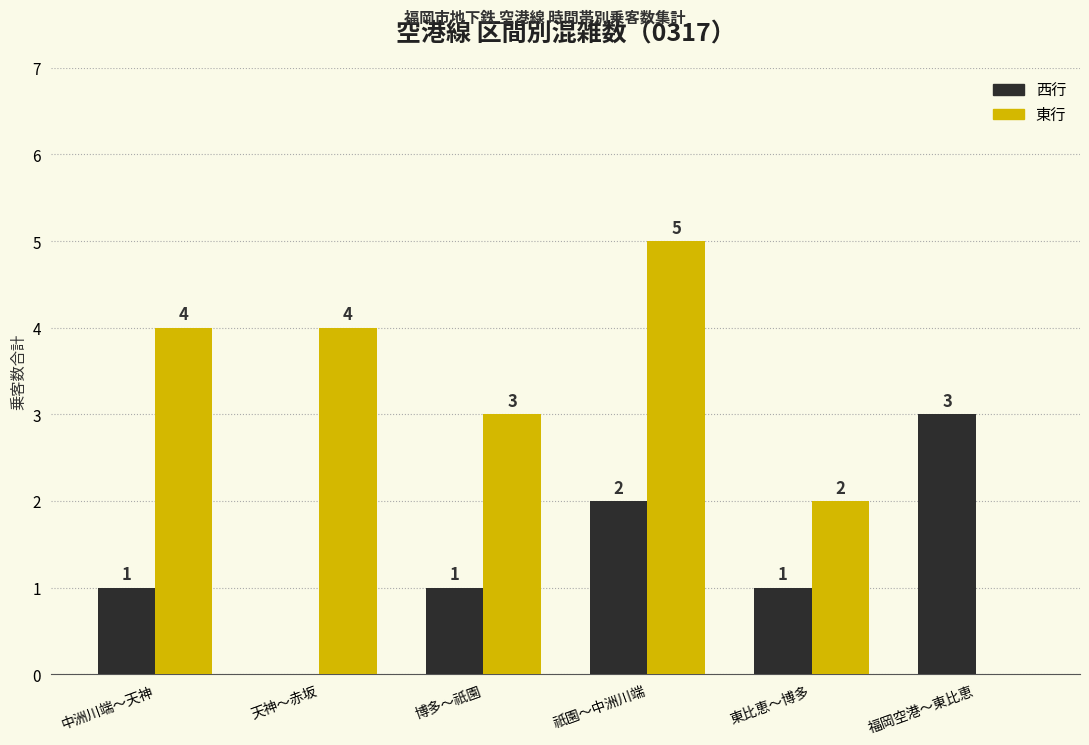

Count the number of categories in the chart.

6